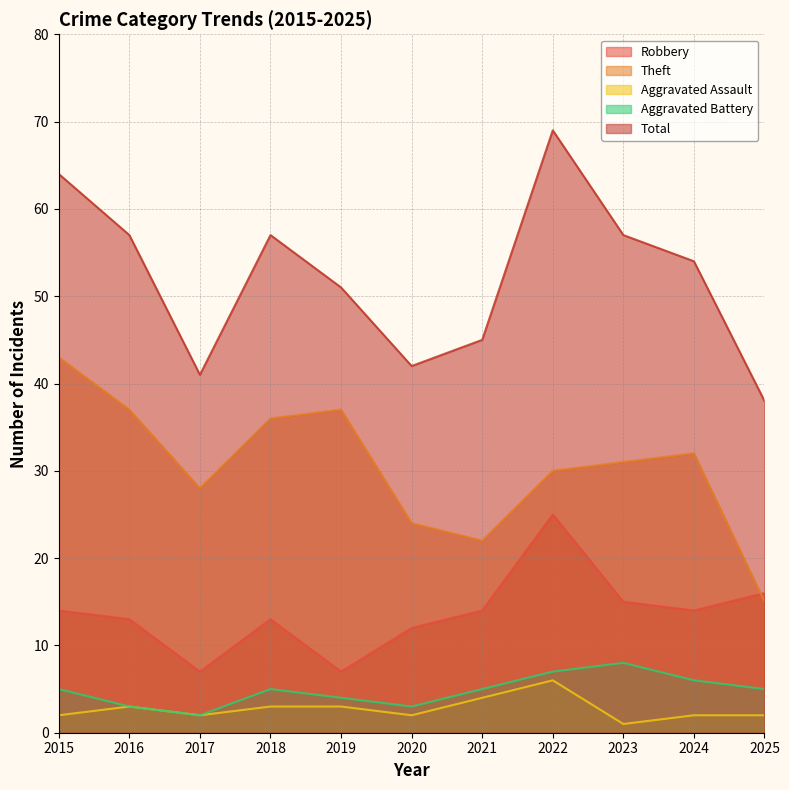

Does the chart have visible grid lines?

Yes